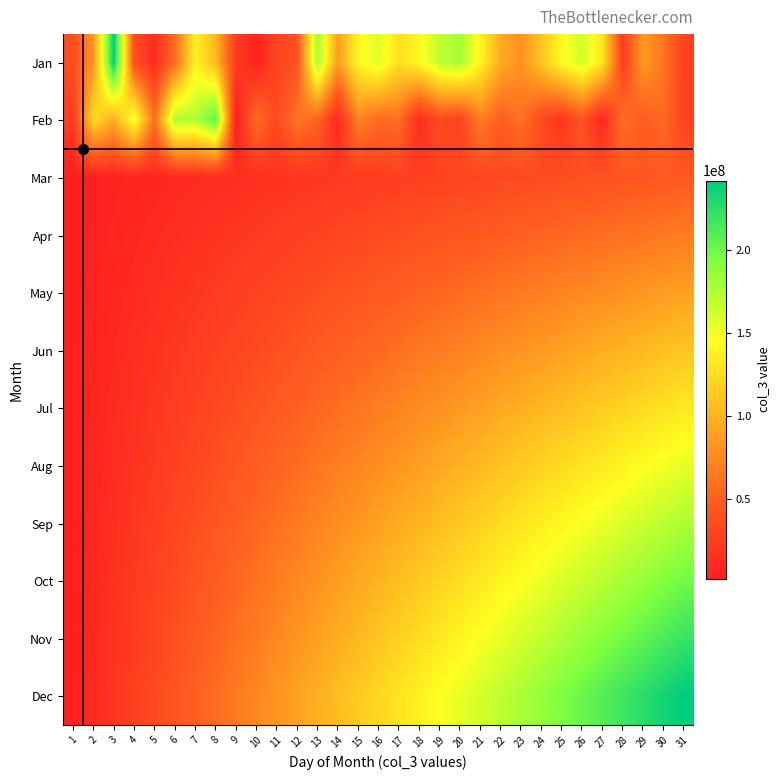

Reading right to left, list all the values displayed in this chart.

Jan: 31=28104848.0	30=63531712.0	29=85524688.0	28=24179664.0	27=131015088.0	26=163204128.0	25=143347960.0	24=111396992.0	23=80073200.0	22=96269800.0	21=139267536.0	20=179625344.0	19=170144048.0	18=142095944.0	17=126983192.0	16=157606762.0	15=141399784.0	14=87071784.0	13=180154504.0	12=38249720.0	11=30129032.0	10=4186696.0	9=24019096.0	8=103619320.0	7=138422632.0	6=58416360.0	5=11565792.0	4=36990904.0	3=241785936.0	2=83478688.0	1=36292312.0
Feb: 31=27713322.7	30=56715373.7	29=47629933.9	28=61713127.0	27=6821480.4	26=42090591.5	25=18565798.2	24=34101294.0	23=61363175.1	22=48506741.3	21=68837399.4	20=28882717.4	19=34602319.5	18=11442153.0	17=58725915.4	16=56934703.6	15=72348544.0	14=9003314.8	13=52351739.0	12=63938558.8	11=33775330.7	10=57855753.0	9=2235240.0	8=207380120.0	7=175655288.0	6=176326800.0	5=59506392.0	4=151517824.0	3=96973656.0	2=124314392.0	1=24652704.0
Mar: 31=45789912.0	30=44338089.6	29=42886267.2	28=41434444.8	27=39982622.4	26=38530800.0	25=37078977.6	24=35627155.2	23=34175332.8	22=32723510.4	21=31271688.0	20=29819865.6	19=28368043.2	18=26916220.8	17=25464398.4	16=24012576.0	15=22560753.6	14=21108931.2	13=19657108.8	12=18205286.4	11=16753464.0	10=15301641.6	9=13849819.2	8=12397996.8	7=10946174.4	6=9494352.0	5=8042529.6	4=6590707.2	3=5138884.8	2=3687062.4	1=2235240.0
Apr: 31=67567248.0	30=65389514.4	29=63211780.8	28=61034047.2	27=58856313.6	26=56678580.0	25=54500846.4	24=52323112.8	23=50145379.2	22=47967645.6	21=45789912.0	20=43612178.4	19=41434444.8	18=39256711.2	17=37078977.6	16=34901244.0	15=32723510.4	14=30545776.8	13=28368043.2	12=26190309.6	11=24012576.0	10=21834842.4	9=19657108.8	8=17479375.2	7=15301641.6	6=13123908.0	5=10946174.4	4=8768440.8	3=6590707.2	2=4412973.6	1=2235240.0
May: 31=89344584.0	30=86440939.2	29=83537294.4	28=80633649.6	27=77730004.8	26=74826360.0	25=71922715.2	24=69019070.4	23=66115425.6	22=63211780.8	21=60308136.0	20=57404491.2	19=54500846.4	18=51597201.6	17=48693556.8	16=45789912.0	15=42886267.2	14=39982622.4	13=37078977.6	12=34175332.8	11=31271688.0	10=28368043.2	9=25464398.4	8=22560753.6	7=19657108.8	6=16753464.0	5=13849819.2	4=10946174.4	3=8042529.6	2=5138884.8	1=2235240.0
Jun: 31=111121920.0	30=107492364.0	29=103862808.0	28=100233252.0	27=96603696.0	26=92974140.0	25=89344584.0	24=85715028.0	23=82085472.0	22=78455916.0	21=74826360.0	20=71196804.0	19=67567248.0	18=63937692.0	17=60308136.0	16=56678580.0	15=53049024.0	14=49419468.0	13=45789912.0	12=42160356.0	11=38530800.0	10=34901244.0	9=31271688.0	8=27642132.0	7=24012576.0	6=20383020.0	5=16753464.0	4=13123908.0	3=9494352.0	2=5864796.0	1=2235240.0
Jul: 31=132899256.0	30=128543788.8	29=124188321.6	28=119832854.4	27=115477387.2	26=111121920.0	25=106766452.8	24=102410985.6	23=98055518.4	22=93700051.2	21=89344584.0	20=84989116.8	19=80633649.6	18=76278182.4	17=71922715.2	16=67567248.0	15=63211780.8	14=58856313.6	13=54500846.4	12=50145379.2	11=45789912.0	10=41434444.8	9=37078977.6	8=32723510.4	7=28368043.2	6=24012576.0	5=19657108.8	4=15301641.6	3=10946174.4	2=6590707.2	1=2235240.0
Aug: 31=154676592.0	30=149595213.6	29=144513835.2	28=139432456.8	27=134351078.4	26=129269700.0	25=124188321.6	24=119106943.2	23=114025564.8	22=108944186.4	21=103862808.0	20=98781429.6	19=93700051.2	18=88618672.8	17=83537294.4	16=78455916.0	15=73374537.6	14=68293159.2	13=63211780.8	12=58130402.4	11=53049024.0	10=47967645.6	9=42886267.2	8=37804888.8	7=32723510.4	6=27642132.0	5=22560753.6	4=17479375.2	3=12397996.8	2=7316618.4	1=2235240.0
Sep: 31=176453928.0	30=170646638.4	29=164839348.8	28=159032059.2	27=153224769.6	26=147417480.0	25=141610190.4	24=135802900.8	23=129995611.2	22=124188321.6	21=118381032.0	20=112573742.4	19=106766452.8	18=100959163.2	17=95151873.6	16=89344584.0	15=83537294.4	14=77730004.8	13=71922715.2	12=66115425.6	11=60308136.0	10=54500846.4	9=48693556.8	8=42886267.2	7=37078977.6	6=31271688.0	5=25464398.4	4=19657108.8	3=13849819.2	2=8042529.6	1=2235240.0
Oct: 31=198231264.0	30=191698063.2	29=185164862.4	28=178631661.6	27=172098460.8	26=165565260.0	25=159032059.2	24=152498858.4	23=145965657.6	22=139432456.8	21=132899256.0	20=126366055.2	19=119832854.4	18=113299653.6	17=106766452.8	16=100233252.0	15=93700051.2	14=87166850.4	13=80633649.6	12=74100448.8	11=67567248.0	10=61034047.2	9=54500846.4	8=47967645.6	7=41434444.8	6=34901244.0	5=28368043.2	4=21834842.4	3=15301641.6	2=8768440.8	1=2235240.0
Nov: 31=220008600.0	30=212749488.0	29=205490376.0	28=198231264.0	27=190972152.0	26=183713040.0	25=176453928.0	24=169194816.0	23=161935704.0	22=154676592.0	21=147417480.0	20=140158368.0	19=132899256.0	18=125640144.0	17=118381032.0	16=111121920.0	15=103862808.0	14=96603696.0	13=89344584.0	12=82085472.0	11=74826360.0	10=67567248.0	9=60308136.0	8=53049024.0	7=45789912.0	6=38530800.0	5=31271688.0	4=24012576.0	3=16753464.0	2=9494352.0	1=2235240.0
Dec: 31=241785936.0	30=233800912.8	29=225815889.6	28=217830866.4	27=209845843.2	26=201860820.0	25=193875796.8	24=185890773.6	23=177905750.4	22=169920727.2	21=161935704.0	20=153950680.8	19=145965657.6	18=137980634.4	17=129995611.2	16=122010588.0	15=114025564.8	14=106040541.6	13=98055518.4	12=90070495.2	11=82085472.0	10=74100448.8	9=66115425.6	8=58130402.4	7=50145379.2	6=42160356.0	5=34175332.8	4=26190309.6	3=18205286.4	2=10220263.2	1=2235240.0